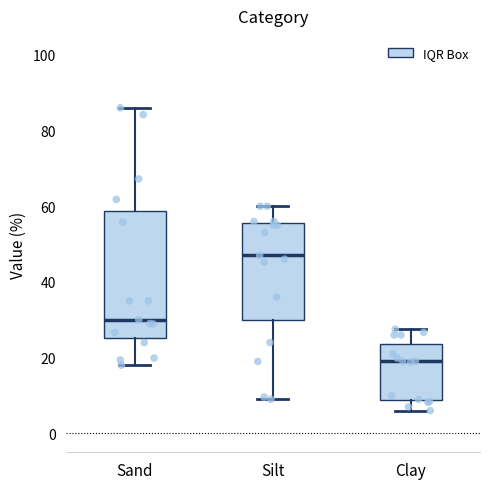

Reading left to right, read every box against the y-axis: the position of its median line, the range the box covers, and the ends of its whiskers. The values are not printed on the chart, so give them approximately, as read against the axis.

Sand: median 30, box 26 to 58, whiskers 18 to 86
Silt: median 48, box 30 to 56, whiskers 10 to 60
Clay: median 20, box 8 to 24, whiskers 6 to 28